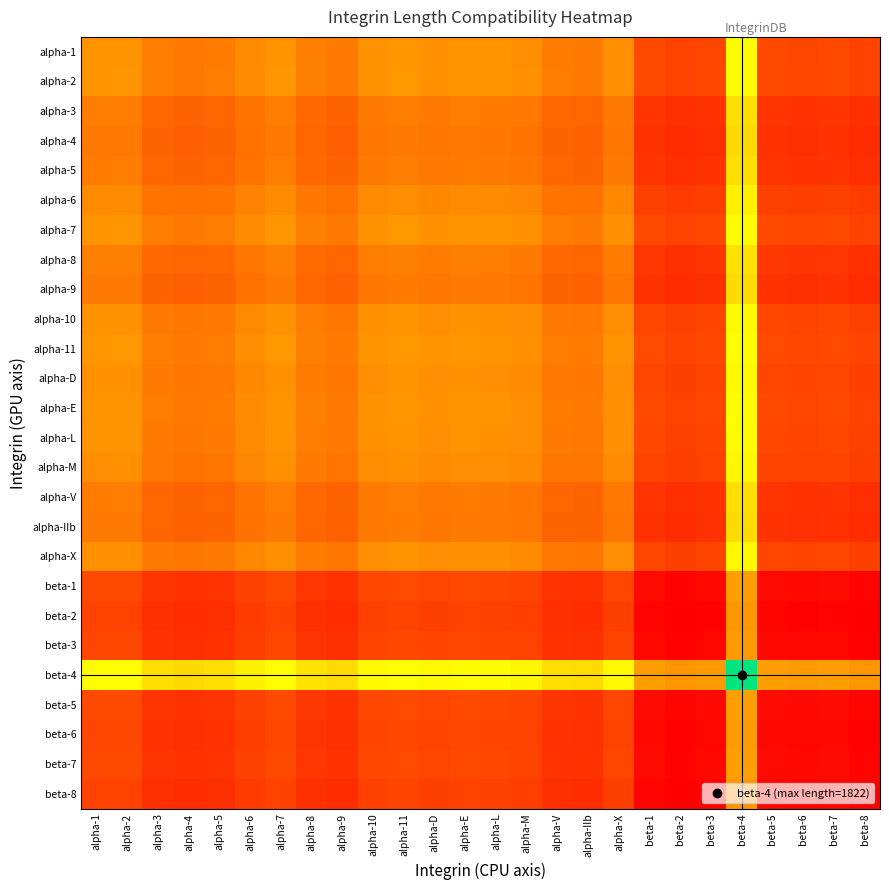

Reading left to right, extract all data points from this chart.

alpha-1: alpha-1=0.4	alpha-2=0.4	alpha-3=0.3	alpha-4=0.3	alpha-5=0.3	alpha-6=0.4	alpha-7=0.4	alpha-8=0.3	alpha-9=0.3	alpha-10=0.4	alpha-11=0.4	alpha-D=0.4	alpha-E=0.4	alpha-L=0.4	alpha-M=0.4	alpha-V=0.3	alpha-IIb=0.3	alpha-X=0.4	beta-1=0.2	beta-2=0.2	beta-3=0.2	beta-4=0.7	beta-5=0.2	beta-6=0.2	beta-7=0.2	beta-8=0.2
alpha-2: alpha-1=0.4	alpha-2=0.4	alpha-3=0.3	alpha-4=0.3	alpha-5=0.3	alpha-6=0.4	alpha-7=0.4	alpha-8=0.3	alpha-9=0.3	alpha-10=0.4	alpha-11=0.4	alpha-D=0.4	alpha-E=0.4	alpha-L=0.4	alpha-M=0.4	alpha-V=0.3	alpha-IIb=0.3	alpha-X=0.4	beta-1=0.2	beta-2=0.2	beta-3=0.2	beta-4=0.7	beta-5=0.2	beta-6=0.2	beta-7=0.2	beta-8=0.2
alpha-3: alpha-1=0.3	alpha-2=0.3	alpha-3=0.3	alpha-4=0.3	alpha-5=0.3	alpha-6=0.3	alpha-7=0.3	alpha-8=0.3	alpha-9=0.3	alpha-10=0.3	alpha-11=0.3	alpha-D=0.3	alpha-E=0.3	alpha-L=0.3	alpha-M=0.3	alpha-V=0.3	alpha-IIb=0.3	alpha-X=0.3	beta-1=0.1	beta-2=0.1	beta-3=0.1	beta-4=0.6	beta-5=0.1	beta-6=0.1	beta-7=0.1	beta-8=0.1
alpha-4: alpha-1=0.3	alpha-2=0.3	alpha-3=0.3	alpha-4=0.2	alpha-5=0.3	alpha-6=0.3	alpha-7=0.3	alpha-8=0.3	alpha-9=0.3	alpha-10=0.3	alpha-11=0.3	alpha-D=0.3	alpha-E=0.3	alpha-L=0.3	alpha-M=0.3	alpha-V=0.3	alpha-IIb=0.3	alpha-X=0.3	beta-1=0.1	beta-2=0.1	beta-3=0.1	beta-4=0.6	beta-5=0.1	beta-6=0.1	beta-7=0.1	beta-8=0.1
alpha-5: alpha-1=0.3	alpha-2=0.3	alpha-3=0.3	alpha-4=0.3	alpha-5=0.3	alpha-6=0.3	alpha-7=0.3	alpha-8=0.3	alpha-9=0.3	alpha-10=0.3	alpha-11=0.3	alpha-D=0.3	alpha-E=0.3	alpha-L=0.3	alpha-M=0.3	alpha-V=0.3	alpha-IIb=0.3	alpha-X=0.3	beta-1=0.1	beta-2=0.1	beta-3=0.1	beta-4=0.6	beta-5=0.1	beta-6=0.1	beta-7=0.1	beta-8=0.1
alpha-6: alpha-1=0.4	alpha-2=0.4	alpha-3=0.3	alpha-4=0.3	alpha-5=0.3	alpha-6=0.3	alpha-7=0.4	alpha-8=0.3	alpha-9=0.3	alpha-10=0.4	alpha-11=0.4	alpha-D=0.4	alpha-E=0.4	alpha-L=0.4	alpha-M=0.4	alpha-V=0.3	alpha-IIb=0.3	alpha-X=0.4	beta-1=0.2	beta-2=0.2	beta-3=0.2	beta-4=0.6	beta-5=0.2	beta-6=0.2	beta-7=0.2	beta-8=0.2
alpha-7: alpha-1=0.4	alpha-2=0.4	alpha-3=0.3	alpha-4=0.3	alpha-5=0.3	alpha-6=0.4	alpha-7=0.4	alpha-8=0.3	alpha-9=0.3	alpha-10=0.4	alpha-11=0.4	alpha-D=0.4	alpha-E=0.4	alpha-L=0.4	alpha-M=0.4	alpha-V=0.3	alpha-IIb=0.3	alpha-X=0.4	beta-1=0.2	beta-2=0.2	beta-3=0.2	beta-4=0.7	beta-5=0.2	beta-6=0.2	beta-7=0.2	beta-8=0.2
alpha-8: alpha-1=0.3	alpha-2=0.3	alpha-3=0.3	alpha-4=0.3	alpha-5=0.3	alpha-6=0.3	alpha-7=0.3	alpha-8=0.3	alpha-9=0.3	alpha-10=0.3	alpha-11=0.3	alpha-D=0.3	alpha-E=0.3	alpha-L=0.3	alpha-M=0.3	alpha-V=0.3	alpha-IIb=0.3	alpha-X=0.3	beta-1=0.1	beta-2=0.1	beta-3=0.1	beta-4=0.6	beta-5=0.1	beta-6=0.1	beta-7=0.1	beta-8=0.1
alpha-9: alpha-1=0.3	alpha-2=0.3	alpha-3=0.3	alpha-4=0.3	alpha-5=0.3	alpha-6=0.3	alpha-7=0.3	alpha-8=0.3	alpha-9=0.3	alpha-10=0.3	alpha-11=0.3	alpha-D=0.3	alpha-E=0.3	alpha-L=0.3	alpha-M=0.3	alpha-V=0.3	alpha-IIb=0.3	alpha-X=0.3	beta-1=0.1	beta-2=0.1	beta-3=0.1	beta-4=0.6	beta-5=0.1	beta-6=0.1	beta-7=0.1	beta-8=0.1
alpha-10: alpha-1=0.4	alpha-2=0.4	alpha-3=0.3	alpha-4=0.3	alpha-5=0.3	alpha-6=0.4	alpha-7=0.4	alpha-8=0.3	alpha-9=0.3	alpha-10=0.4	alpha-11=0.4	alpha-D=0.4	alpha-E=0.4	alpha-L=0.4	alpha-M=0.4	alpha-V=0.3	alpha-IIb=0.3	alpha-X=0.4	beta-1=0.2	beta-2=0.2	beta-3=0.2	beta-4=0.7	beta-5=0.2	beta-6=0.2	beta-7=0.2	beta-8=0.2
alpha-11: alpha-1=0.4	alpha-2=0.4	alpha-3=0.3	alpha-4=0.3	alpha-5=0.3	alpha-6=0.4	alpha-7=0.4	alpha-8=0.3	alpha-9=0.3	alpha-10=0.4	alpha-11=0.4	alpha-D=0.4	alpha-E=0.4	alpha-L=0.4	alpha-M=0.4	alpha-V=0.3	alpha-IIb=0.3	alpha-X=0.4	beta-1=0.2	beta-2=0.2	beta-3=0.2	beta-4=0.7	beta-5=0.2	beta-6=0.2	beta-7=0.2	beta-8=0.2
alpha-D: alpha-1=0.4	alpha-2=0.4	alpha-3=0.3	alpha-4=0.3	alpha-5=0.3	alpha-6=0.4	alpha-7=0.4	alpha-8=0.3	alpha-9=0.3	alpha-10=0.4	alpha-11=0.4	alpha-D=0.4	alpha-E=0.4	alpha-L=0.4	alpha-M=0.4	alpha-V=0.3	alpha-IIb=0.3	alpha-X=0.4	beta-1=0.2	beta-2=0.2	beta-3=0.2	beta-4=0.7	beta-5=0.2	beta-6=0.2	beta-7=0.2	beta-8=0.2
alpha-E: alpha-1=0.4	alpha-2=0.4	alpha-3=0.3	alpha-4=0.3	alpha-5=0.3	alpha-6=0.4	alpha-7=0.4	alpha-8=0.3	alpha-9=0.3	alpha-10=0.4	alpha-11=0.4	alpha-D=0.4	alpha-E=0.4	alpha-L=0.4	alpha-M=0.4	alpha-V=0.3	alpha-IIb=0.3	alpha-X=0.4	beta-1=0.2	beta-2=0.2	beta-3=0.2	beta-4=0.7	beta-5=0.2	beta-6=0.2	beta-7=0.2	beta-8=0.2
alpha-L: alpha-1=0.4	alpha-2=0.4	alpha-3=0.3	alpha-4=0.3	alpha-5=0.3	alpha-6=0.4	alpha-7=0.4	alpha-8=0.3	alpha-9=0.3	alpha-10=0.4	alpha-11=0.4	alpha-D=0.4	alpha-E=0.4	alpha-L=0.4	alpha-M=0.4	alpha-V=0.3	alpha-IIb=0.3	alpha-X=0.4	beta-1=0.2	beta-2=0.2	beta-3=0.2	beta-4=0.7	beta-5=0.2	beta-6=0.2	beta-7=0.2	beta-8=0.2
alpha-M: alpha-1=0.4	alpha-2=0.4	alpha-3=0.3	alpha-4=0.3	alpha-5=0.3	alpha-6=0.4	alpha-7=0.4	alpha-8=0.3	alpha-9=0.3	alpha-10=0.4	alpha-11=0.4	alpha-D=0.4	alpha-E=0.4	alpha-L=0.4	alpha-M=0.4	alpha-V=0.3	alpha-IIb=0.3	alpha-X=0.4	beta-1=0.2	beta-2=0.2	beta-3=0.2	beta-4=0.6	beta-5=0.2	beta-6=0.2	beta-7=0.2	beta-8=0.2
alpha-V: alpha-1=0.3	alpha-2=0.3	alpha-3=0.3	alpha-4=0.3	alpha-5=0.3	alpha-6=0.3	alpha-7=0.3	alpha-8=0.3	alpha-9=0.3	alpha-10=0.3	alpha-11=0.3	alpha-D=0.3	alpha-E=0.3	alpha-L=0.3	alpha-M=0.3	alpha-V=0.3	alpha-IIb=0.3	alpha-X=0.3	beta-1=0.1	beta-2=0.1	beta-3=0.1	beta-4=0.6	beta-5=0.1	beta-6=0.1	beta-7=0.1	beta-8=0.1
alpha-IIb: alpha-1=0.3	alpha-2=0.3	alpha-3=0.3	alpha-4=0.3	alpha-5=0.3	alpha-6=0.3	alpha-7=0.3	alpha-8=0.3	alpha-9=0.3	alpha-10=0.3	alpha-11=0.3	alpha-D=0.3	alpha-E=0.3	alpha-L=0.3	alpha-M=0.3	alpha-V=0.3	alpha-IIb=0.3	alpha-X=0.3	beta-1=0.1	beta-2=0.1	beta-3=0.1	beta-4=0.6	beta-5=0.1	beta-6=0.1	beta-7=0.1	beta-8=0.1
alpha-X: alpha-1=0.4	alpha-2=0.4	alpha-3=0.3	alpha-4=0.3	alpha-5=0.3	alpha-6=0.4	alpha-7=0.4	alpha-8=0.3	alpha-9=0.3	alpha-10=0.4	alpha-11=0.4	alpha-D=0.4	alpha-E=0.4	alpha-L=0.4	alpha-M=0.4	alpha-V=0.3	alpha-IIb=0.3	alpha-X=0.4	beta-1=0.2	beta-2=0.2	beta-3=0.2	beta-4=0.7	beta-5=0.2	beta-6=0.2	beta-7=0.2	beta-8=0.2
beta-1: alpha-1=0.2	alpha-2=0.2	alpha-3=0.1	alpha-4=0.1	alpha-5=0.1	alpha-6=0.2	alpha-7=0.2	alpha-8=0.1	alpha-9=0.1	alpha-10=0.2	alpha-11=0.2	alpha-D=0.2	alpha-E=0.2	alpha-L=0.2	alpha-M=0.2	alpha-V=0.1	alpha-IIb=0.1	alpha-X=0.2	beta-1=0.0	beta-2=0.0	beta-3=0.0	beta-4=0.4	beta-5=0.0	beta-6=0.0	beta-7=0.0	beta-8=0.0
beta-2: alpha-1=0.2	alpha-2=0.2	alpha-3=0.1	alpha-4=0.1	alpha-5=0.1	alpha-6=0.2	alpha-7=0.2	alpha-8=0.1	alpha-9=0.1	alpha-10=0.2	alpha-11=0.2	alpha-D=0.2	alpha-E=0.2	alpha-L=0.2	alpha-M=0.2	alpha-V=0.1	alpha-IIb=0.1	alpha-X=0.2	beta-1=0.0	beta-2=0.0	beta-3=0.0	beta-4=0.4	beta-5=0.0	beta-6=0.0	beta-7=0.0	beta-8=0.0
beta-3: alpha-1=0.2	alpha-2=0.2	alpha-3=0.1	alpha-4=0.1	alpha-5=0.1	alpha-6=0.2	alpha-7=0.2	alpha-8=0.1	alpha-9=0.1	alpha-10=0.2	alpha-11=0.2	alpha-D=0.2	alpha-E=0.2	alpha-L=0.2	alpha-M=0.2	alpha-V=0.1	alpha-IIb=0.1	alpha-X=0.2	beta-1=0.0	beta-2=0.0	beta-3=0.0	beta-4=0.4	beta-5=0.0	beta-6=0.0	beta-7=0.0	beta-8=0.0
beta-4: alpha-1=0.7	alpha-2=0.7	alpha-3=0.6	alpha-4=0.6	alpha-5=0.6	alpha-6=0.6	alpha-7=0.7	alpha-8=0.6	alpha-9=0.6	alpha-10=0.7	alpha-11=0.7	alpha-D=0.7	alpha-E=0.7	alpha-L=0.7	alpha-M=0.6	alpha-V=0.6	alpha-IIb=0.6	alpha-X=0.7	beta-1=0.4	beta-2=0.4	beta-3=0.4	beta-4=1.0	beta-5=0.4	beta-6=0.4	beta-7=0.4	beta-8=0.4
beta-5: alpha-1=0.2	alpha-2=0.2	alpha-3=0.1	alpha-4=0.1	alpha-5=0.1	alpha-6=0.2	alpha-7=0.2	alpha-8=0.1	alpha-9=0.1	alpha-10=0.2	alpha-11=0.2	alpha-D=0.2	alpha-E=0.2	alpha-L=0.2	alpha-M=0.2	alpha-V=0.1	alpha-IIb=0.1	alpha-X=0.2	beta-1=0.0	beta-2=0.0	beta-3=0.0	beta-4=0.4	beta-5=0.0	beta-6=0.0	beta-7=0.0	beta-8=0.0
beta-6: alpha-1=0.2	alpha-2=0.2	alpha-3=0.1	alpha-4=0.1	alpha-5=0.1	alpha-6=0.2	alpha-7=0.2	alpha-8=0.1	alpha-9=0.1	alpha-10=0.2	alpha-11=0.2	alpha-D=0.2	alpha-E=0.2	alpha-L=0.2	alpha-M=0.2	alpha-V=0.1	alpha-IIb=0.1	alpha-X=0.2	beta-1=0.0	beta-2=0.0	beta-3=0.0	beta-4=0.4	beta-5=0.0	beta-6=0.0	beta-7=0.0	beta-8=0.0
beta-7: alpha-1=0.2	alpha-2=0.2	alpha-3=0.1	alpha-4=0.1	alpha-5=0.1	alpha-6=0.2	alpha-7=0.2	alpha-8=0.1	alpha-9=0.1	alpha-10=0.2	alpha-11=0.2	alpha-D=0.2	alpha-E=0.2	alpha-L=0.2	alpha-M=0.2	alpha-V=0.1	alpha-IIb=0.1	alpha-X=0.2	beta-1=0.0	beta-2=0.0	beta-3=0.0	beta-4=0.4	beta-5=0.0	beta-6=0.0	beta-7=0.0	beta-8=0.0
beta-8: alpha-1=0.2	alpha-2=0.2	alpha-3=0.1	alpha-4=0.1	alpha-5=0.1	alpha-6=0.2	alpha-7=0.2	alpha-8=0.1	alpha-9=0.1	alpha-10=0.2	alpha-11=0.2	alpha-D=0.2	alpha-E=0.2	alpha-L=0.2	alpha-M=0.2	alpha-V=0.1	alpha-IIb=0.1	alpha-X=0.2	beta-1=0.0	beta-2=0.0	beta-3=0.0	beta-4=0.4	beta-5=0.0	beta-6=0.0	beta-7=0.0	beta-8=0.0